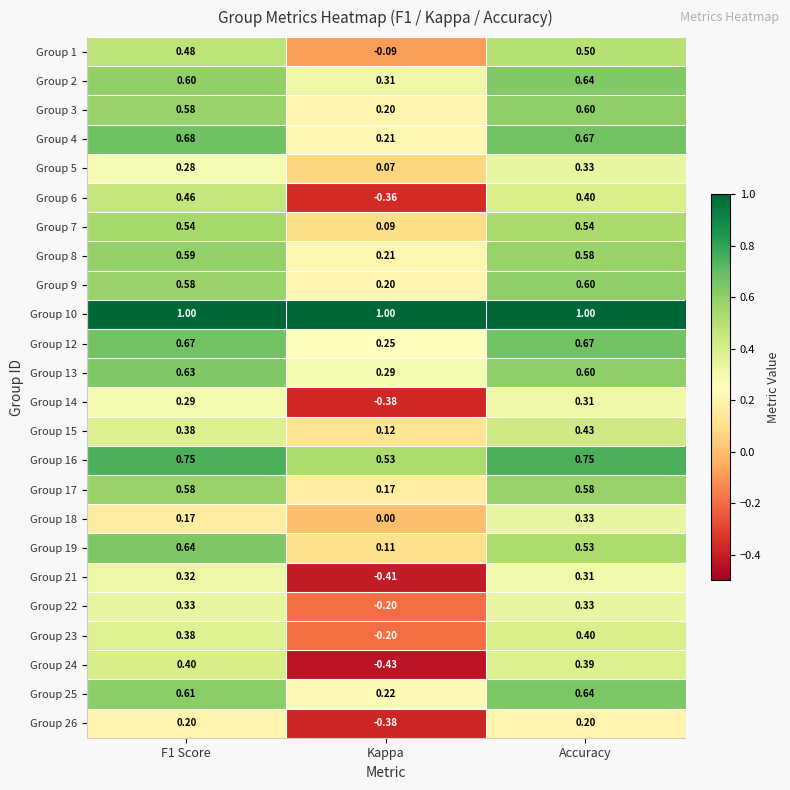

At which label is Group 1 closest to 0?

Kappa